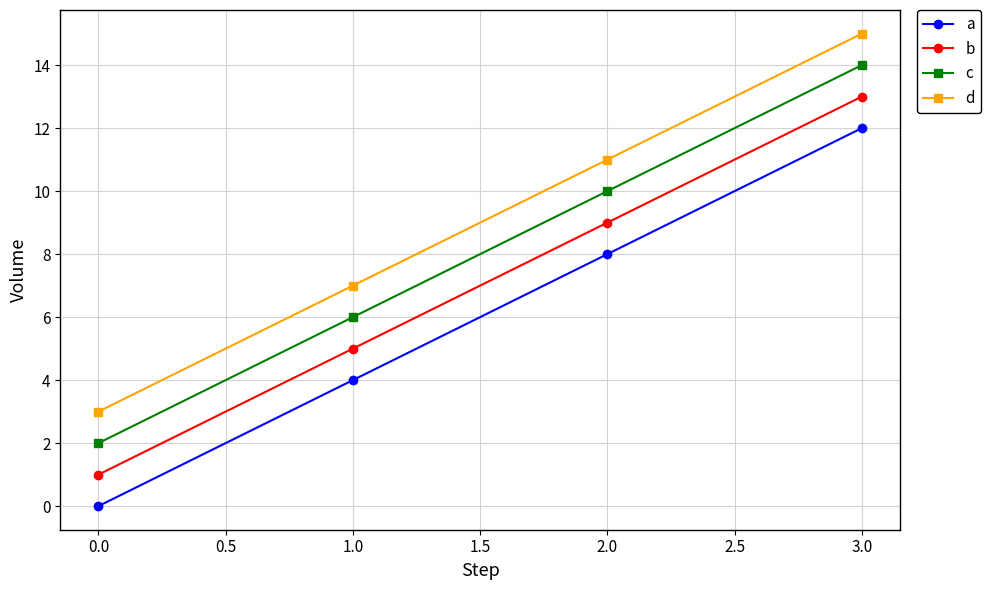

Does the chart have visible grid lines?

Yes